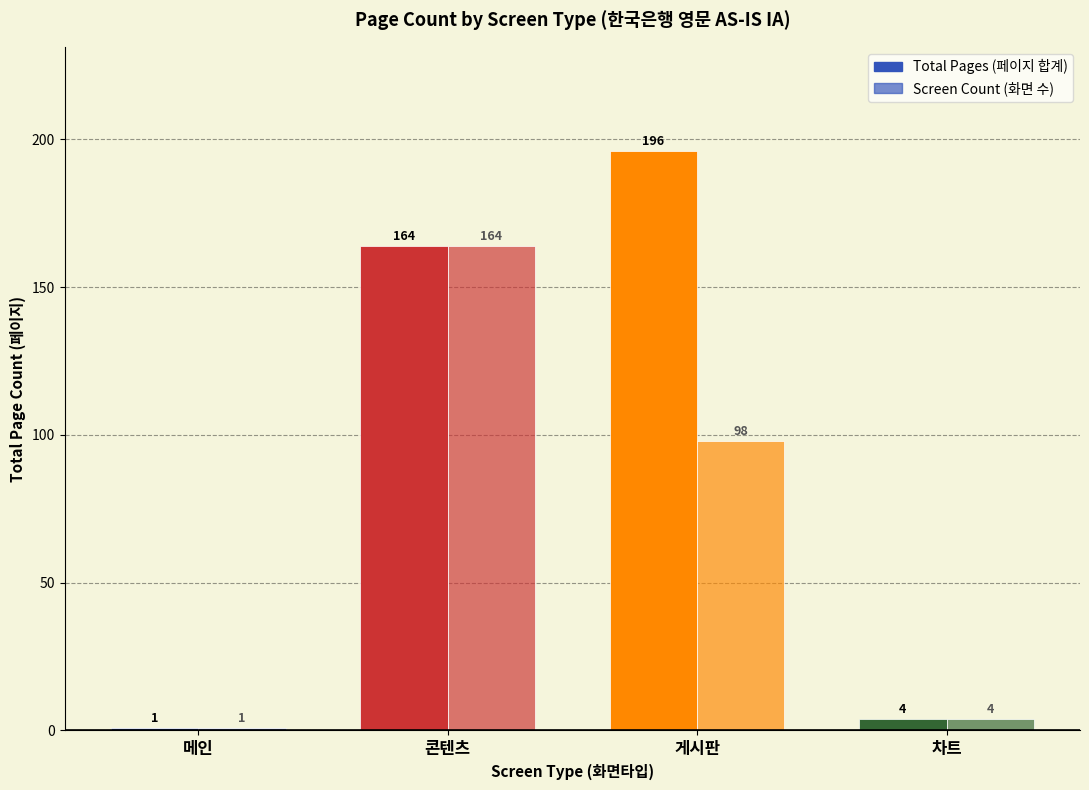

True or false: Screen Count (화면 수) has a value of 164 at 콘텐츠.

True